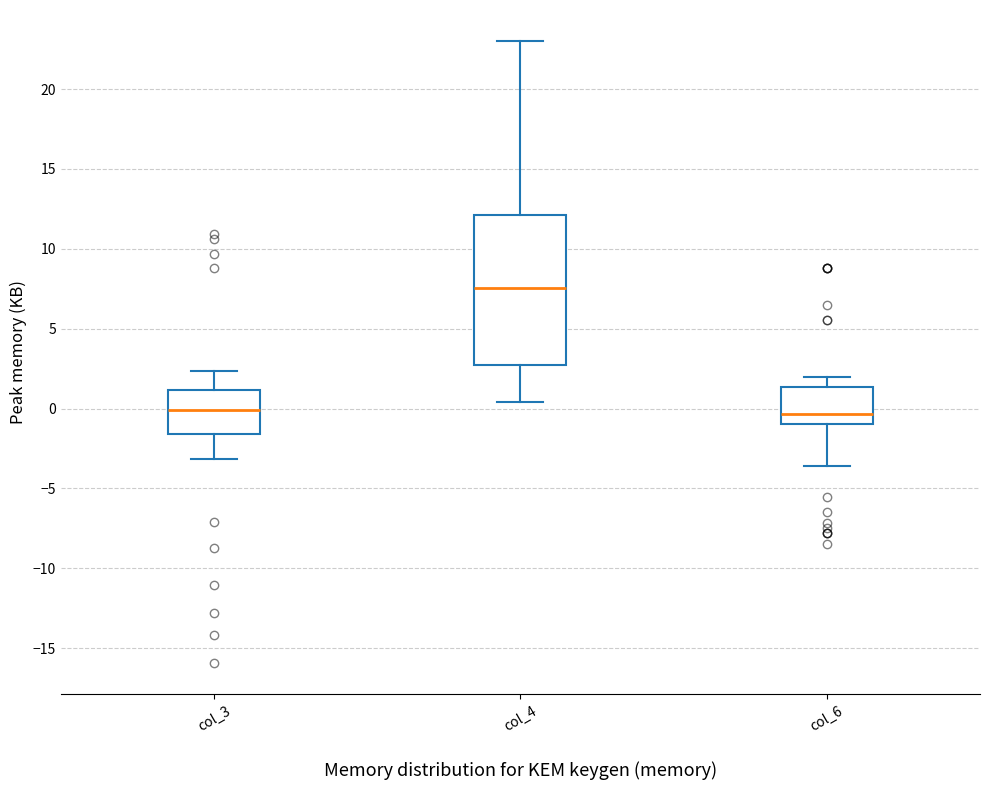

Reading left to right, transcribe this box plot: for each box, give where its median line is, the range the box spans, and where its two whiskers end, as read against the y-axis. The values are not printed on the chart, so give them approximately, as read against the axis.

col_3: median 0.0, box -1.5 to 1.0, whiskers -3.0 to 2.5
col_4: median 7.5, box 2.5 to 12.0, whiskers 0.5 to 23.0
col_6: median -0.5, box -1.0 to 1.5, whiskers -3.5 to 2.0